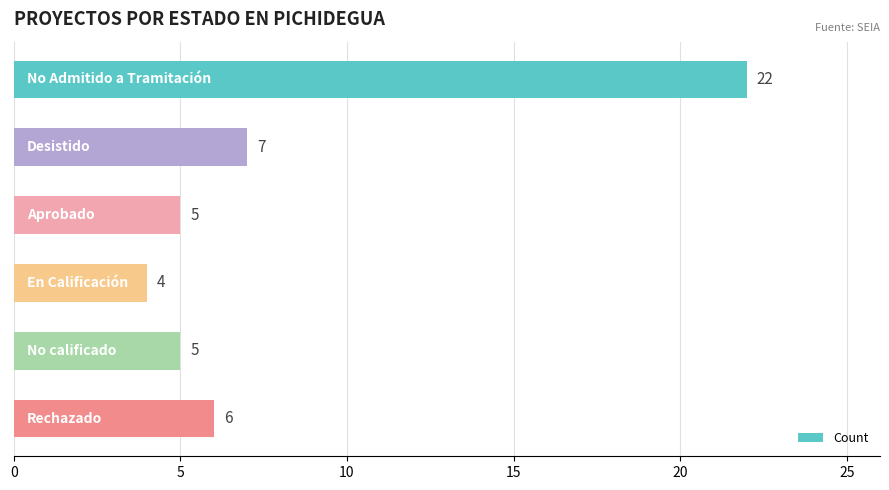

How many data points does each series have?

6